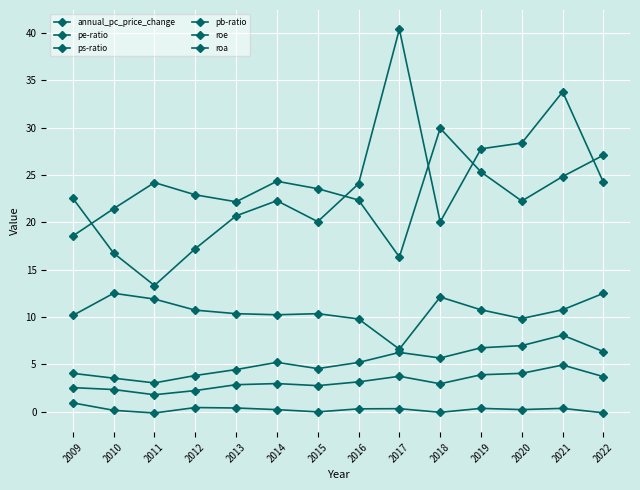

What is the maximum value shown in the chart?

40.4